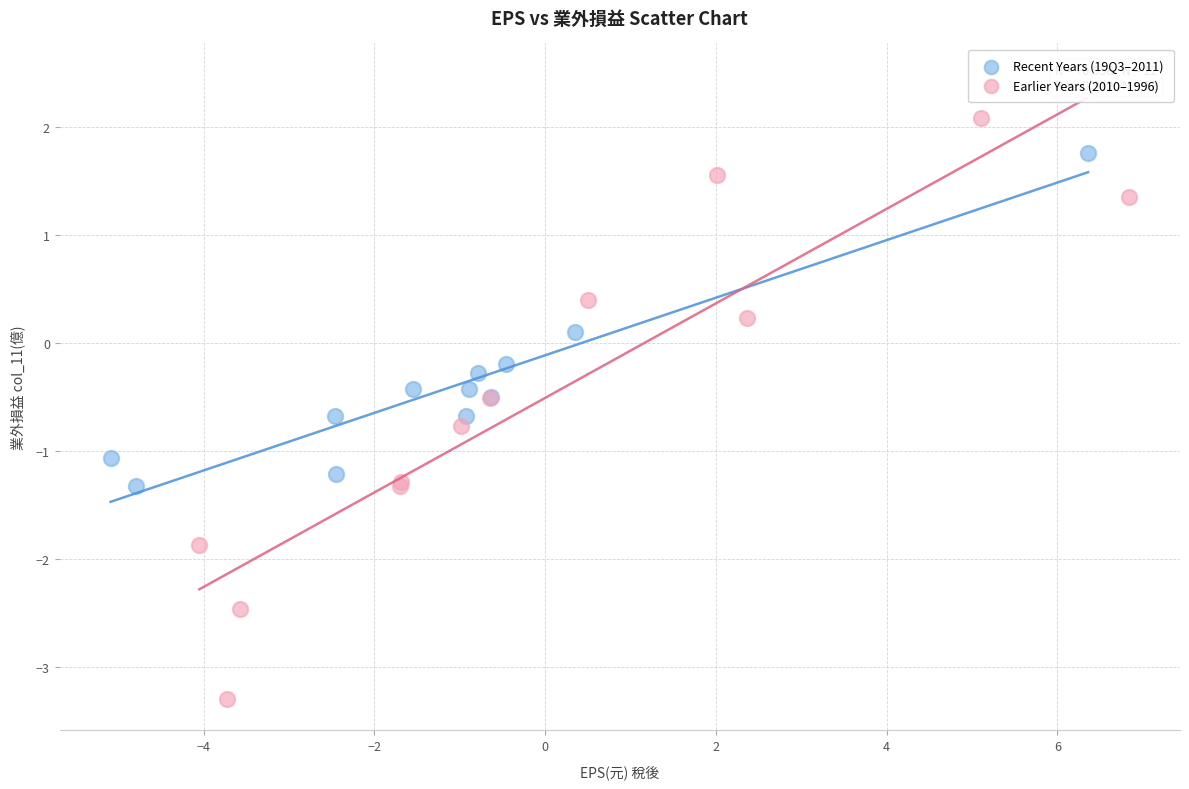

Which series has the widest spread of Y values?

Earlier Years (2010–1996)